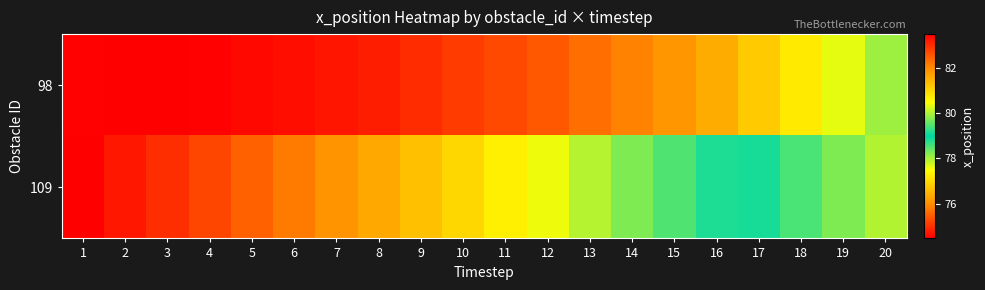

Reading left to right, transcribe all the data shown in this chart.

98: 1=74.5	2=74.5	3=74.5	4=74.5	5=74.6	6=74.6	7=74.7	8=74.8	9=75.0	10=75.1	11=75.3	12=75.4	13=75.7	14=75.9	15=76.1	16=76.4	17=76.8	18=77.2	19=77.6	20=78.1
109: 1=83.5	2=83.3	3=83.0	4=82.7	5=82.5	6=82.2	7=81.9	8=81.6	9=81.3	10=81.0	11=80.7	12=80.4	13=80.1	14=79.7	15=79.4	16=79.2	17=78.9	18=78.5	19=78.2	20=77.9